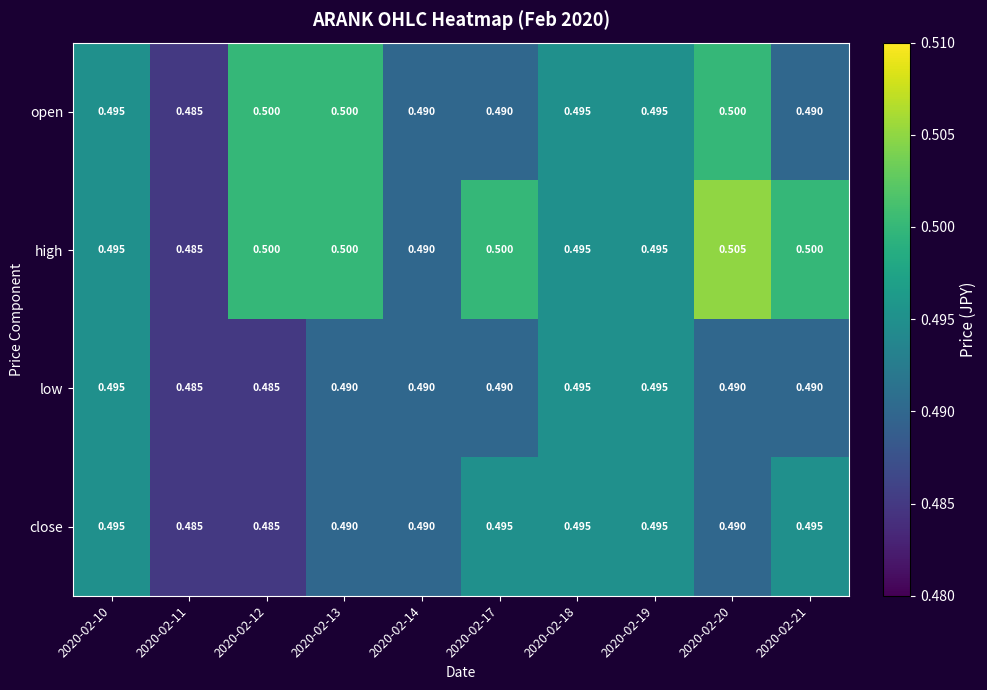

Which series has the largest total across all categories?

high